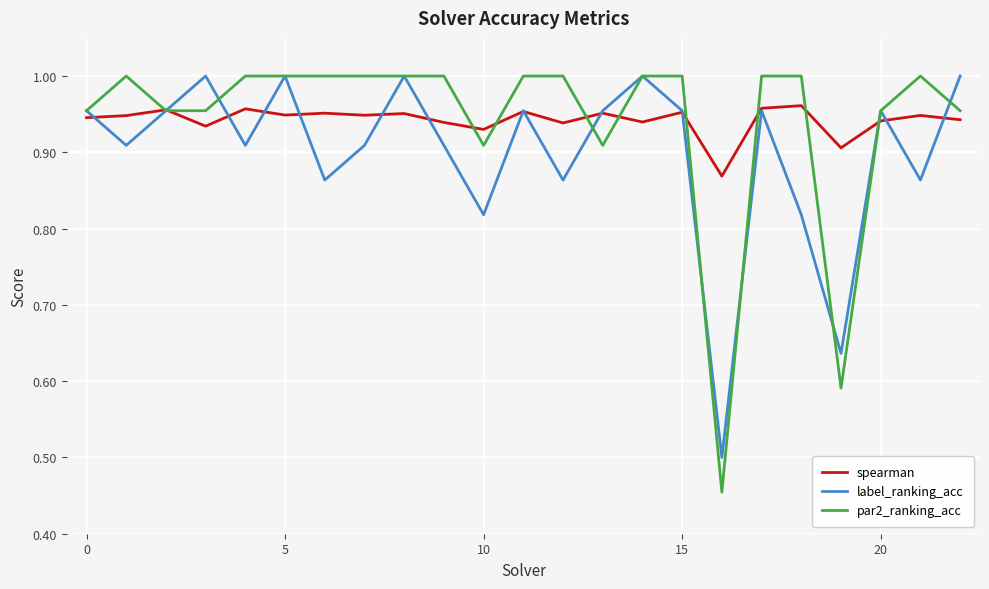

Which series has the largest range (max minus min)?

par2_ranking_acc